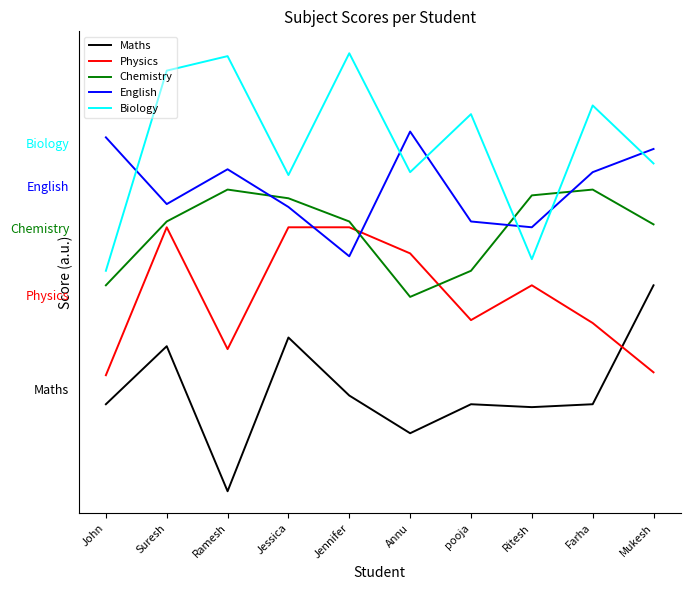

What are all the series names shown in the legend?

Maths, Physics, Chemistry, English, Biology